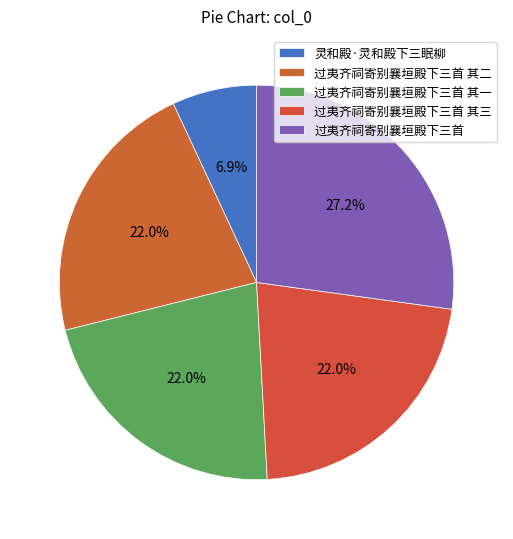

To the nearest percent, what is the combined percentage of 过夷齐祠寄别襄垣殿下三首 其三 and 过夷齐祠寄别襄垣殿下三首 其一?

44%